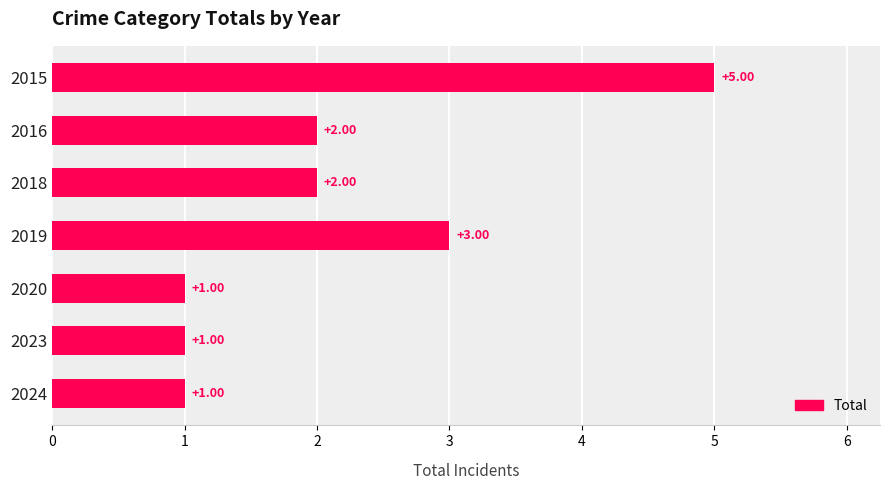

What is the change in value from 2018 to 2019?

+1